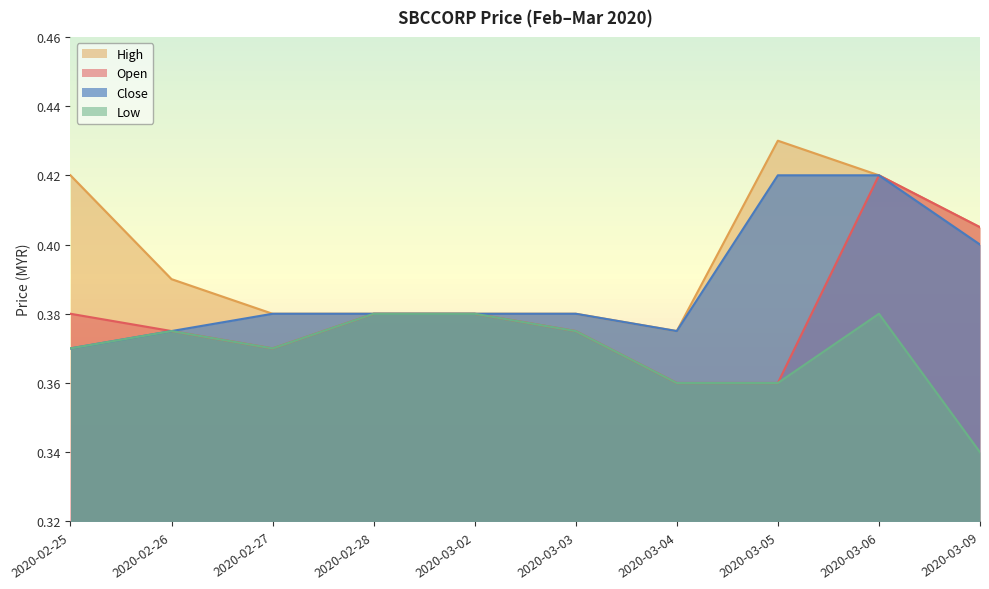

List the series in order of their overall mean, lowest first.

Low, Open, Close, High